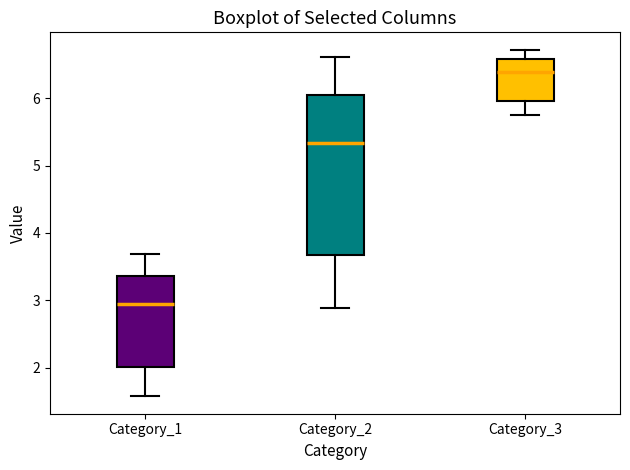

Reading left to right, transcribe this box plot: for each box, give where its median line is, the range the box spans, and where its two whiskers end, as read against the y-axis. The values are not printed on the chart, so give them approximately, as read against the axis.

Category_1: median 3.0, box 2.0 to 3.4, whiskers 1.6 to 3.7
Category_2: median 5.3, box 3.7 to 6.0, whiskers 2.9 to 6.6
Category_3: median 6.4, box 6.0 to 6.6, whiskers 5.7 to 6.7